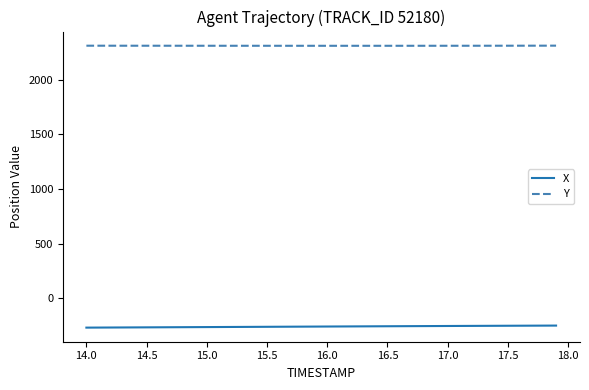

True or false: Y and X cross at least once.

False